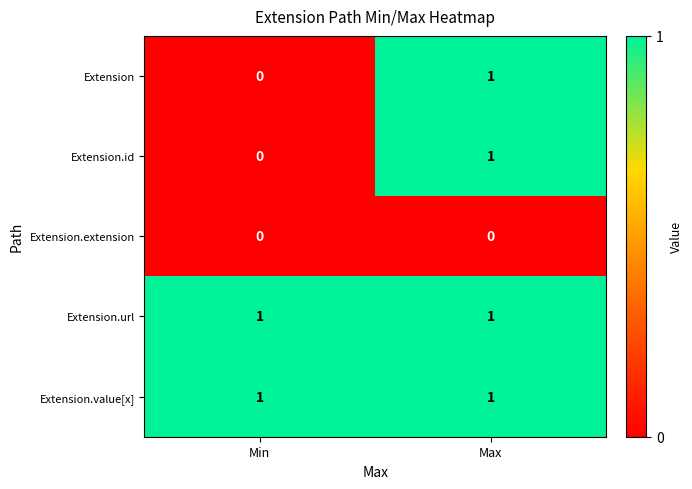

At which label is Extension closest to 0?

Min